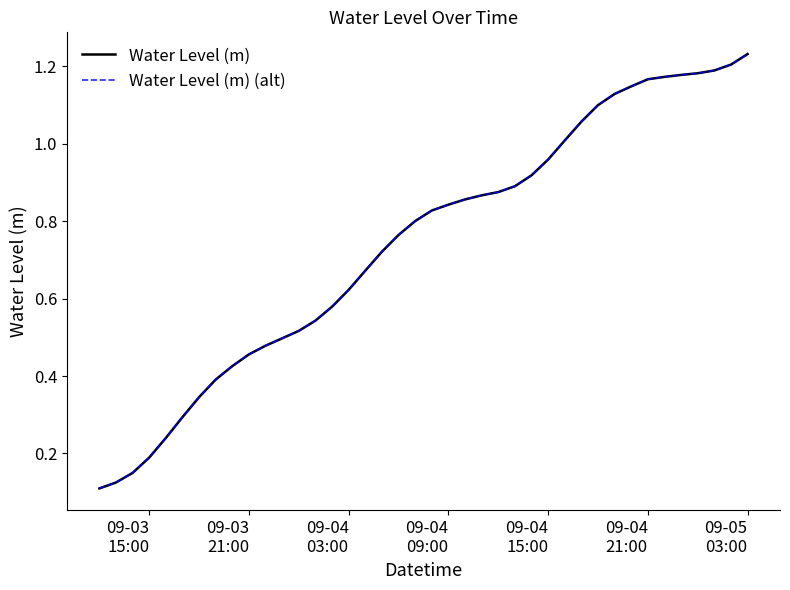

At which category does the chart reach its peak across all series?

09-05 03:00